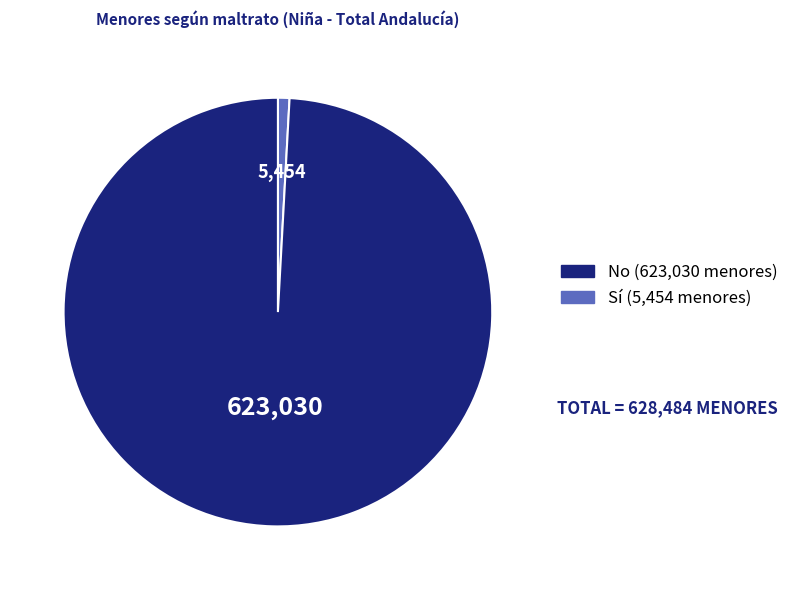

Is there any slice that represents more than half of the pie?

Yes